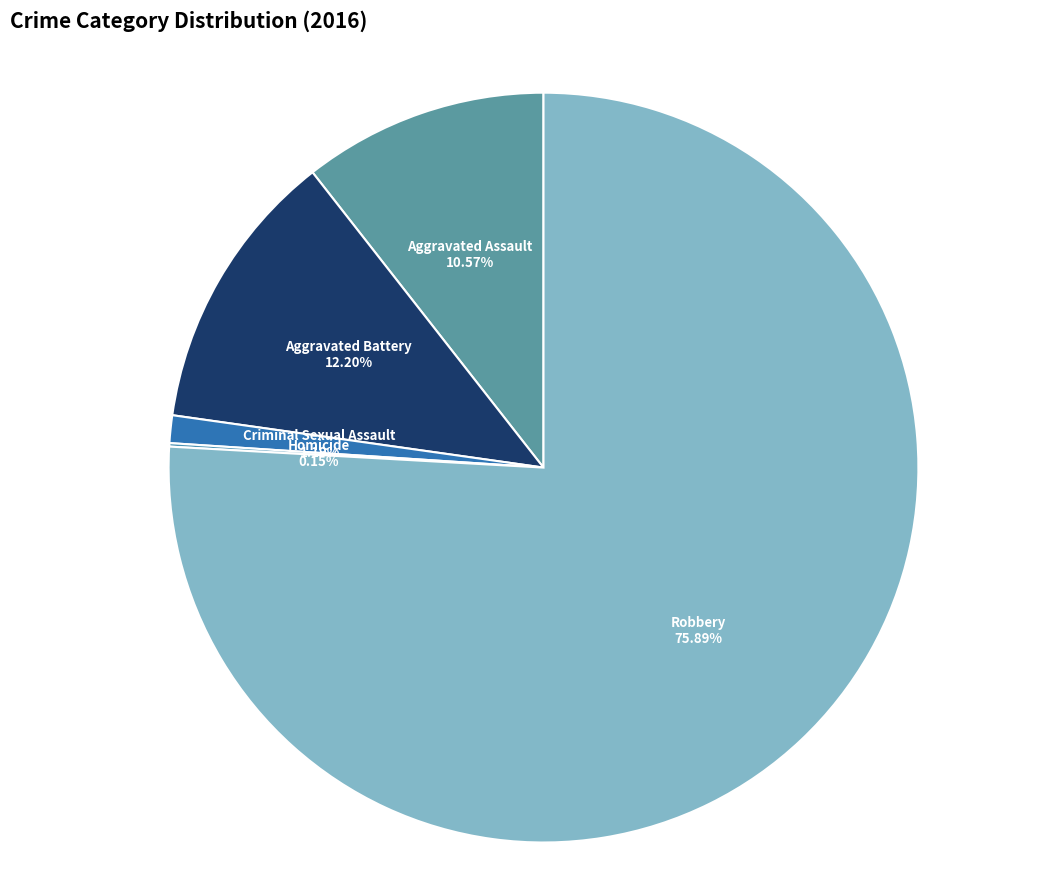

The Robbery slice represents 76% of the pie. True or false?

True